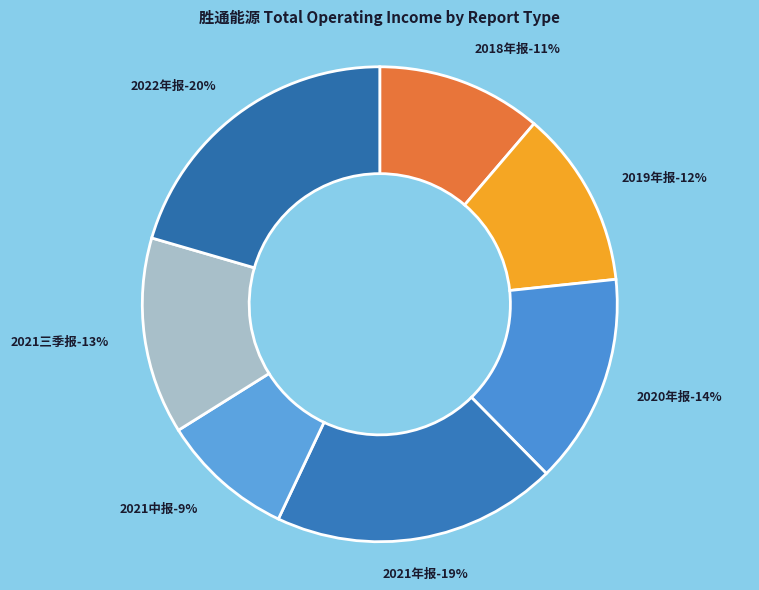

True or false: 2021年报 accounts for 8% of the total.

False